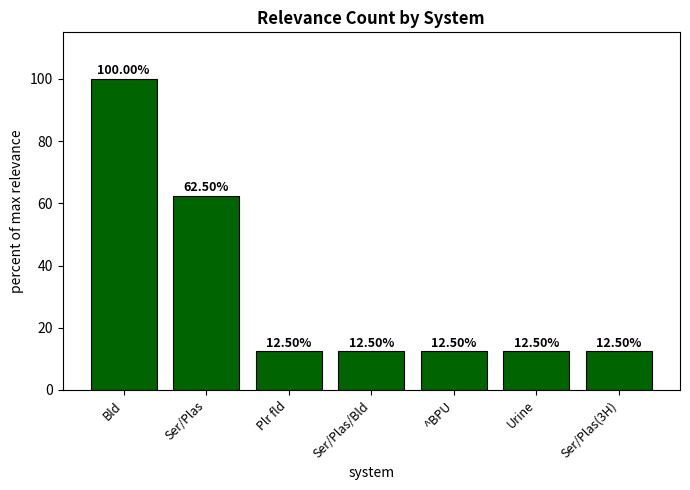

Approximately how many times larger is the value at Plr fld compared to ^BPU?

1.0